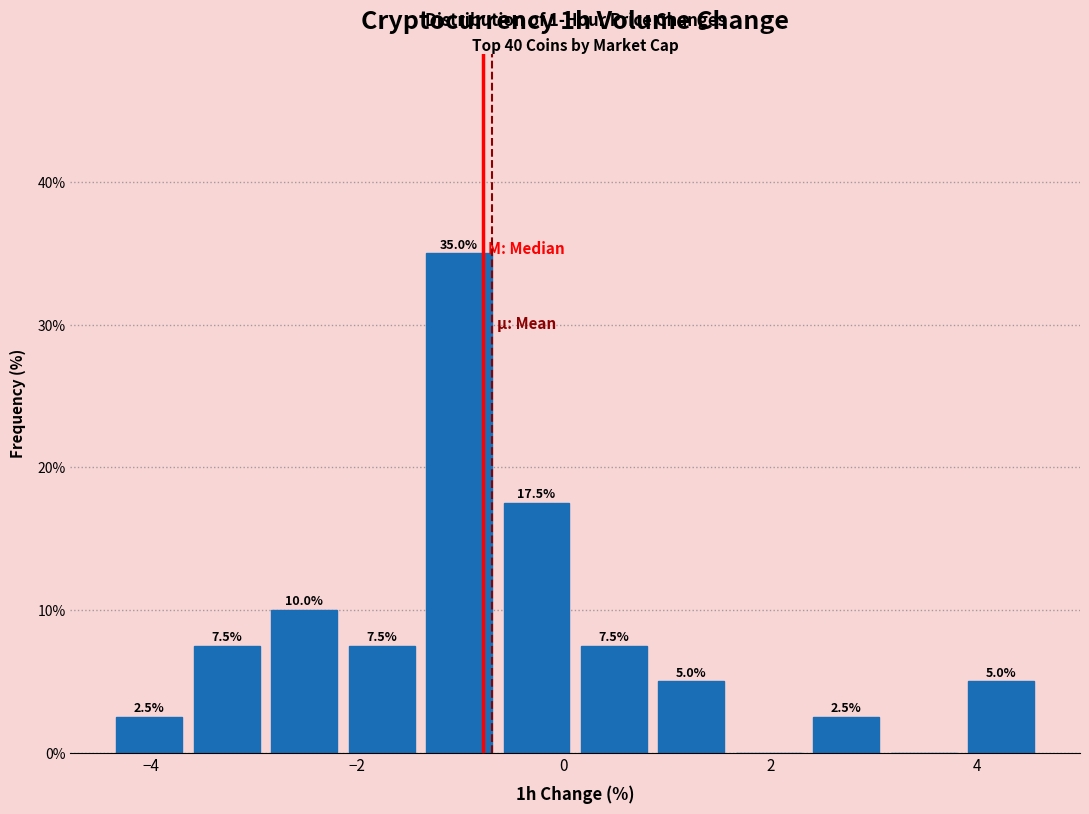

Around what value on the x-axis is the tallest bar? Give the approximate position of its centre, as read against the axis.

-1.0